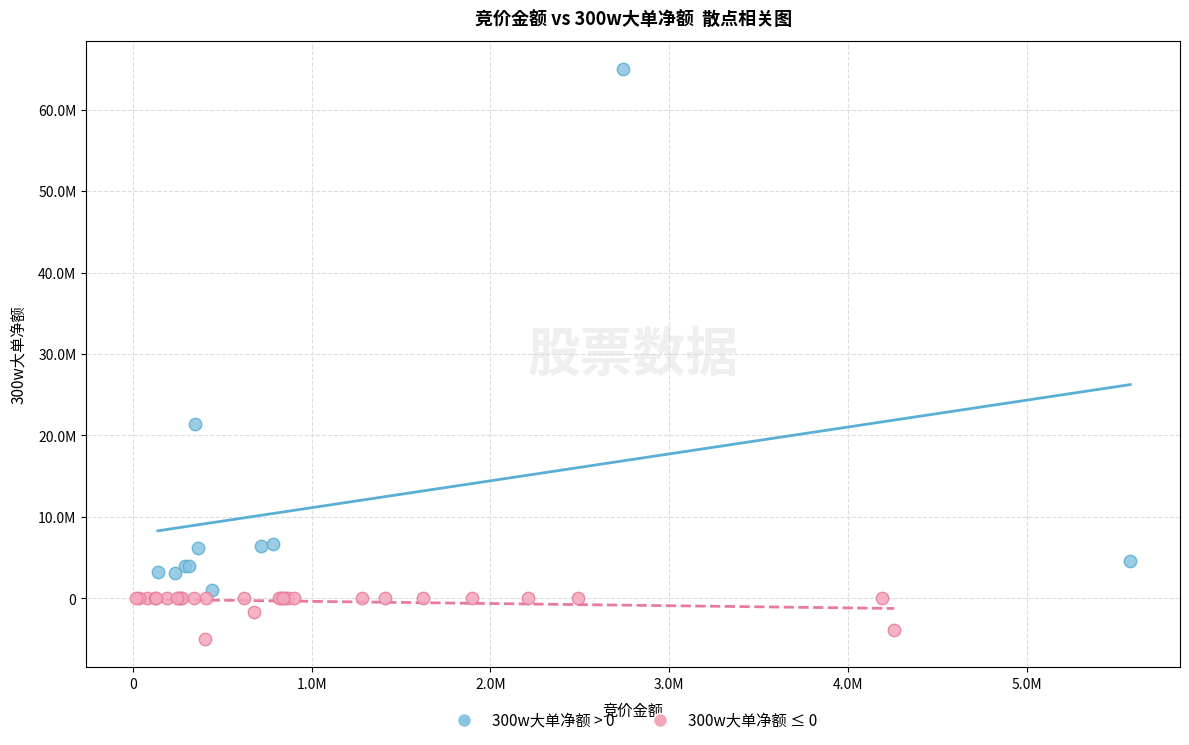

Which series has the widest spread of Y values?

300w大单净额 > 0